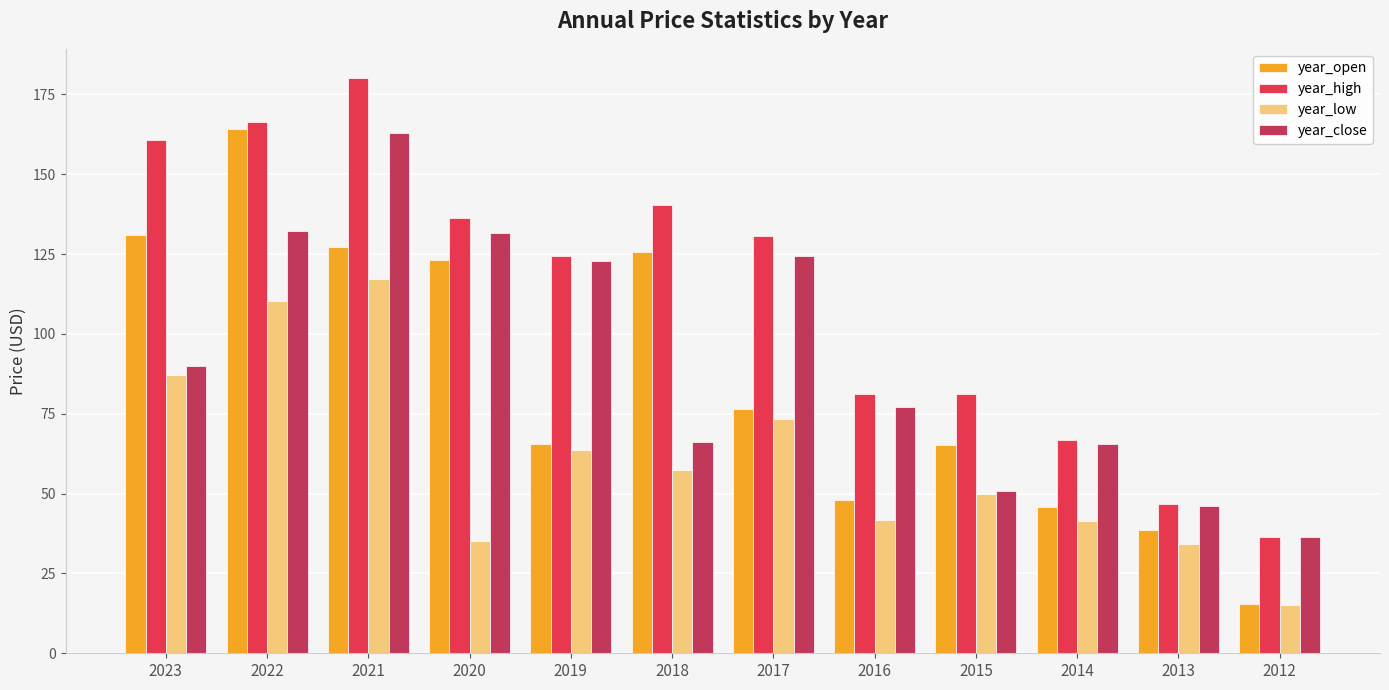

What is the difference between the highest and lowest values at 2022?

56.3